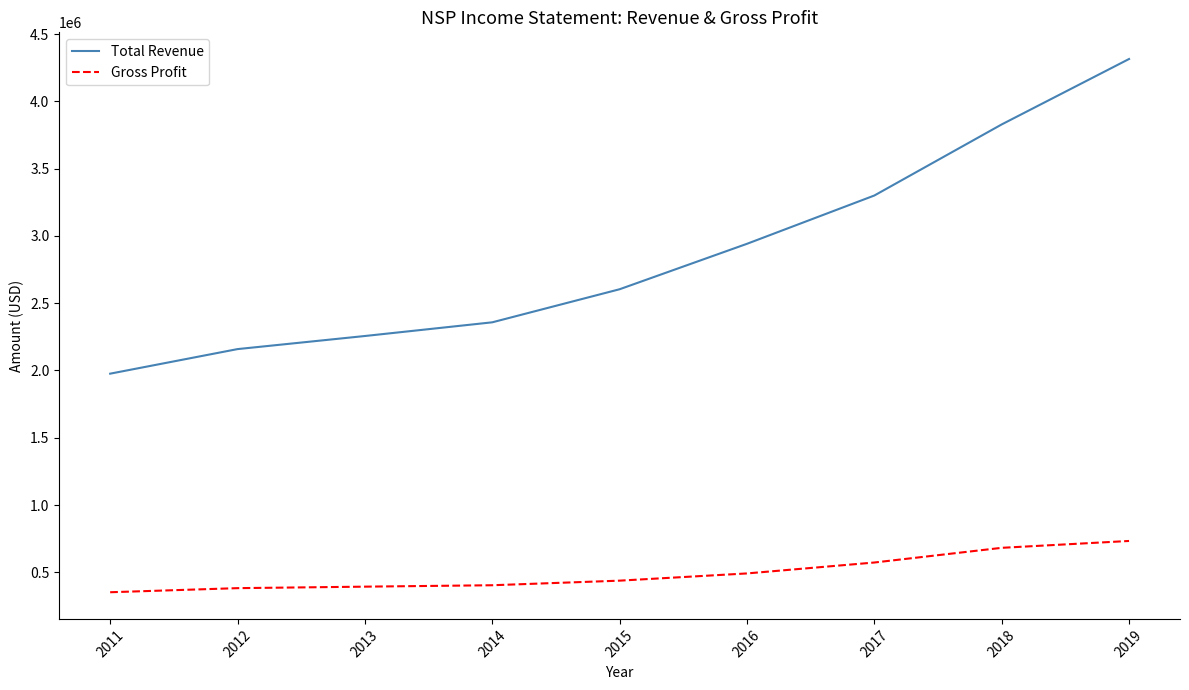

How many lines are shown in the chart?

2